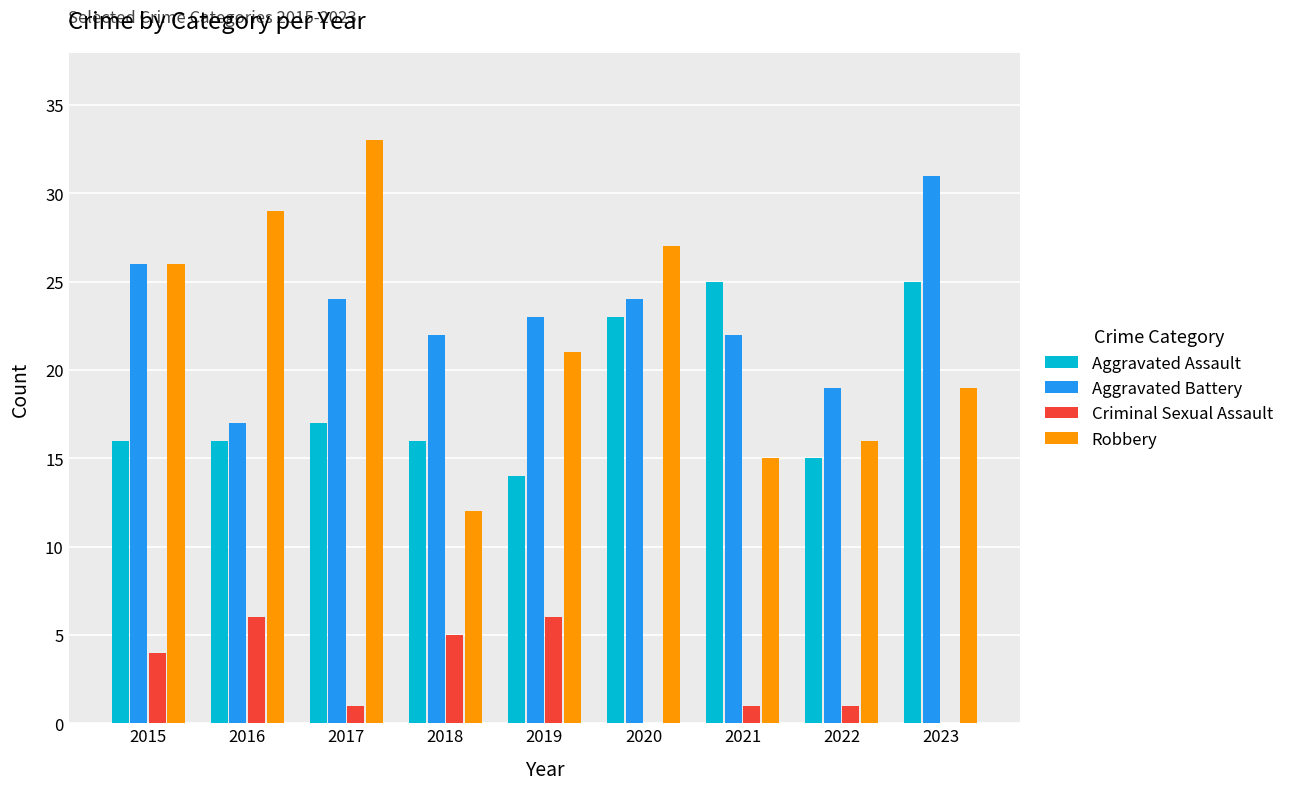

Read the Robbery value at 2021.

15